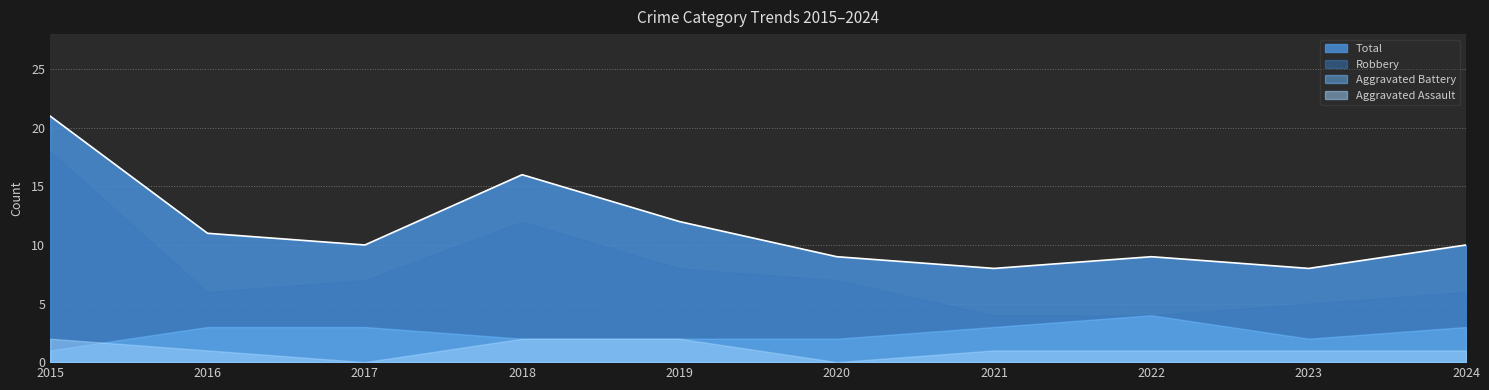

What is the value of the Robbery point at the 6th from the left?

7